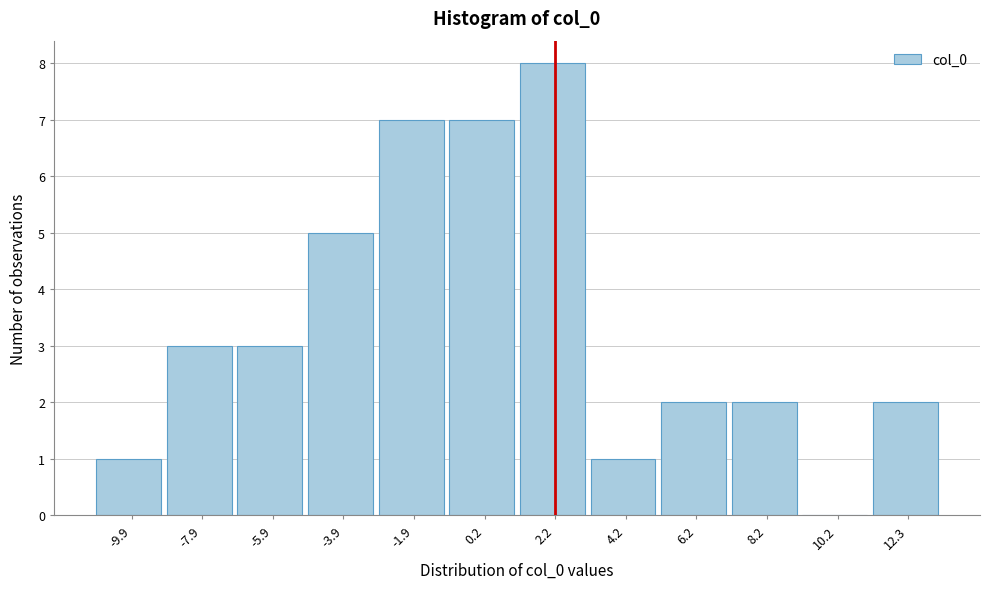

What is the height of the bar covering 5.0 to 7.0 on the x-axis? Neither the bar edges nor the heights are printed on the chart, so give them approximately, as read against the axes.

2